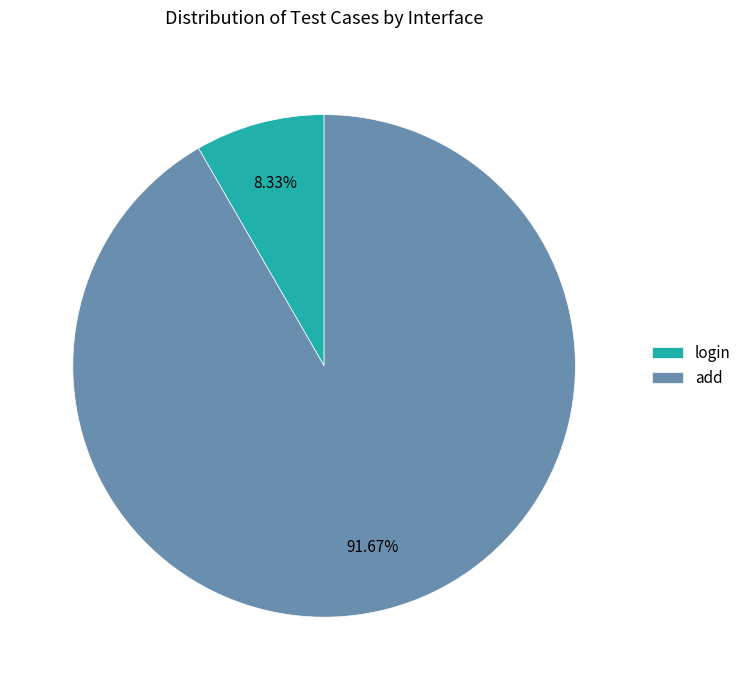

Does login represent more than half of the total?

No